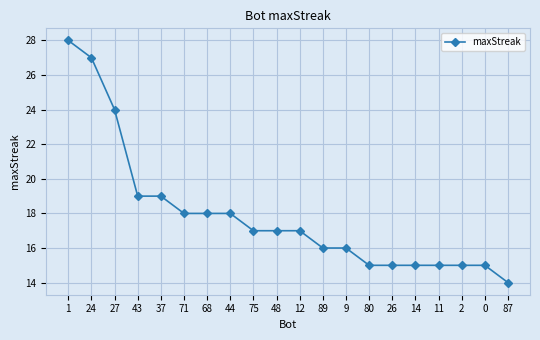

What is the change in value from 24 to 2?

-12